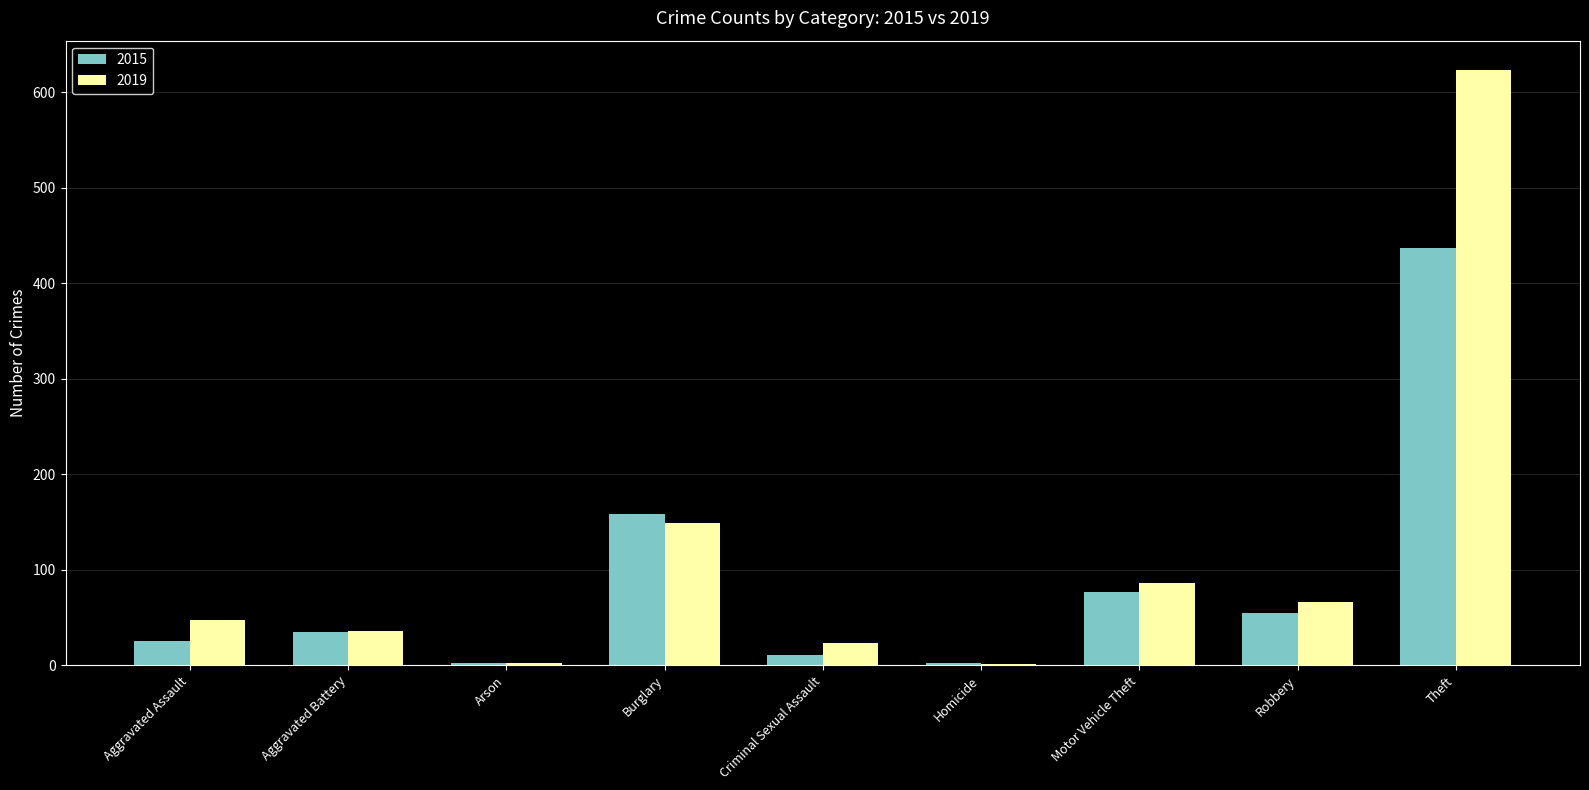

Are the bars grouped side by side (vs. stacked)?

Yes